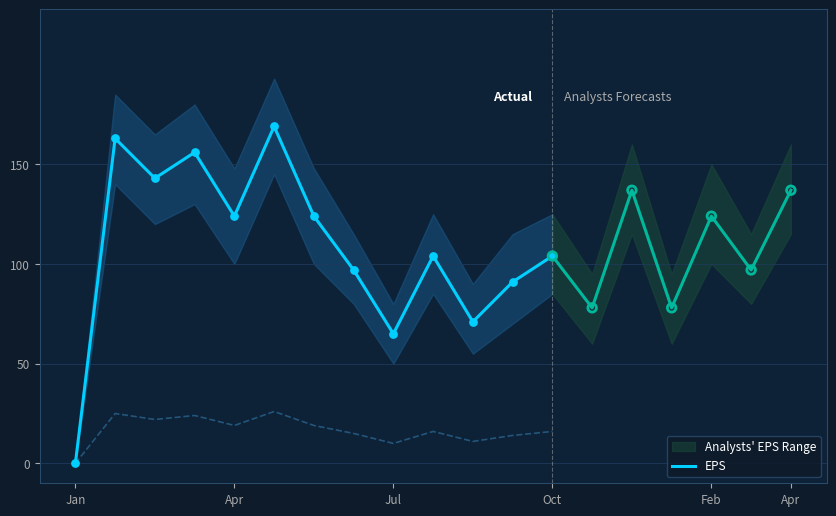

True or false: EPS has a value of 104 at Oct.

True